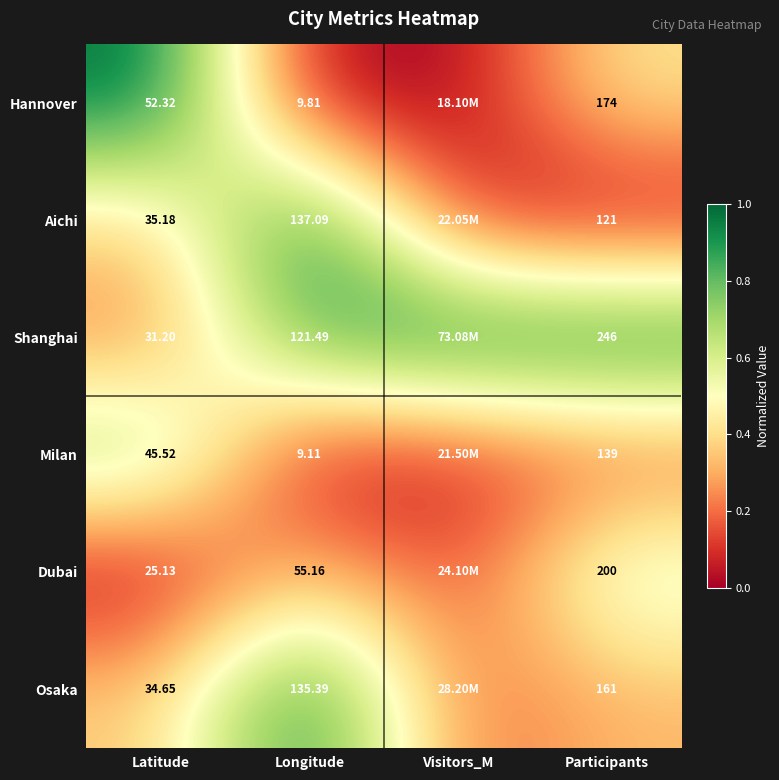

At how many categories does at least one series exceed 0?

4